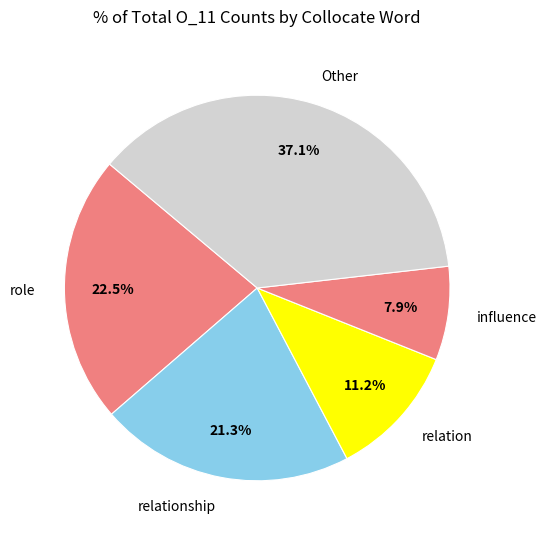

To the nearest percent, what is the average slice percentage?

20%